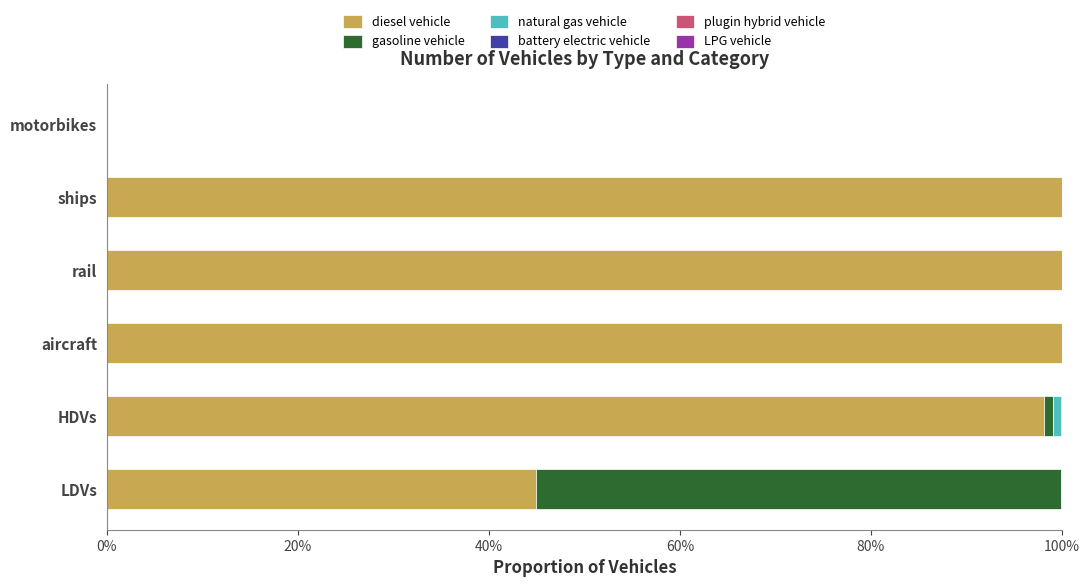

What is the value of the diesel vehicle bar at the 4th from the left?

1.0